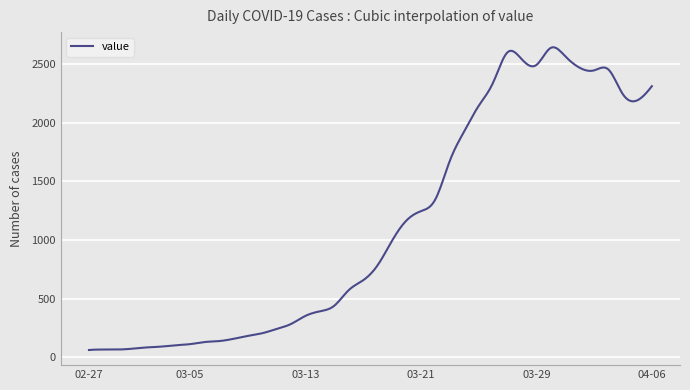

What is the minimum value shown in the chart?

61.0